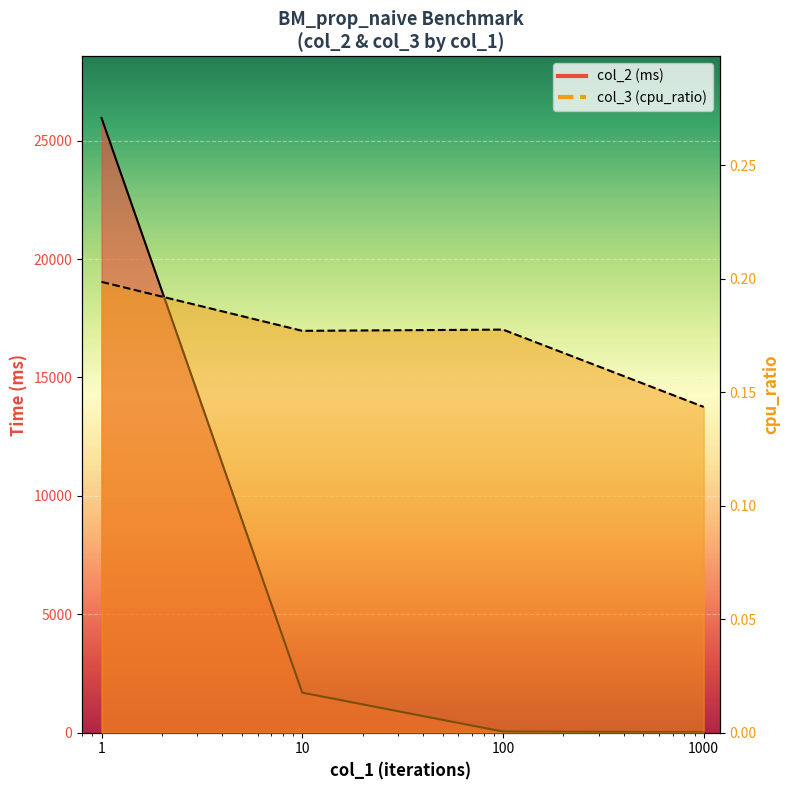

Where is col_2 (ms) nearest to the value 12986?

10